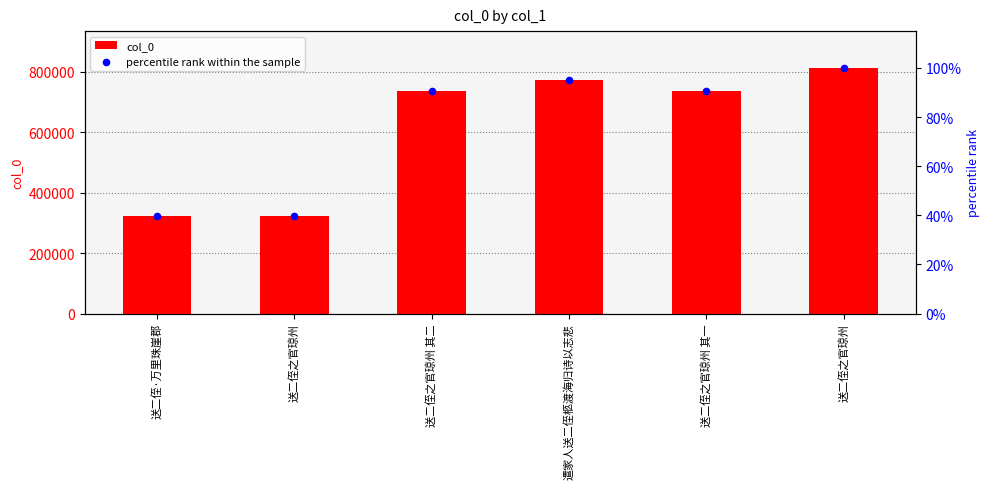

What is the total value across all series at 送二侄之官琼州?

322491.7